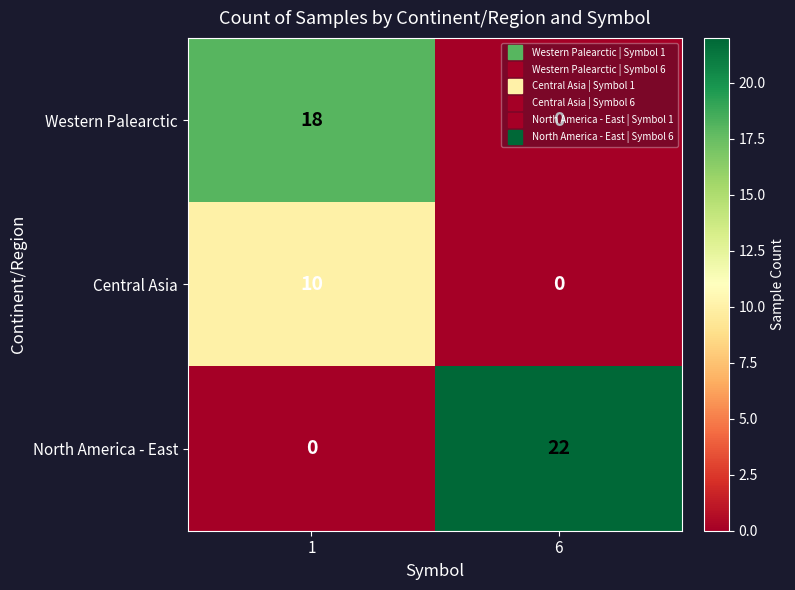

Which category has the lowest value in the Western Palearctic series?

6